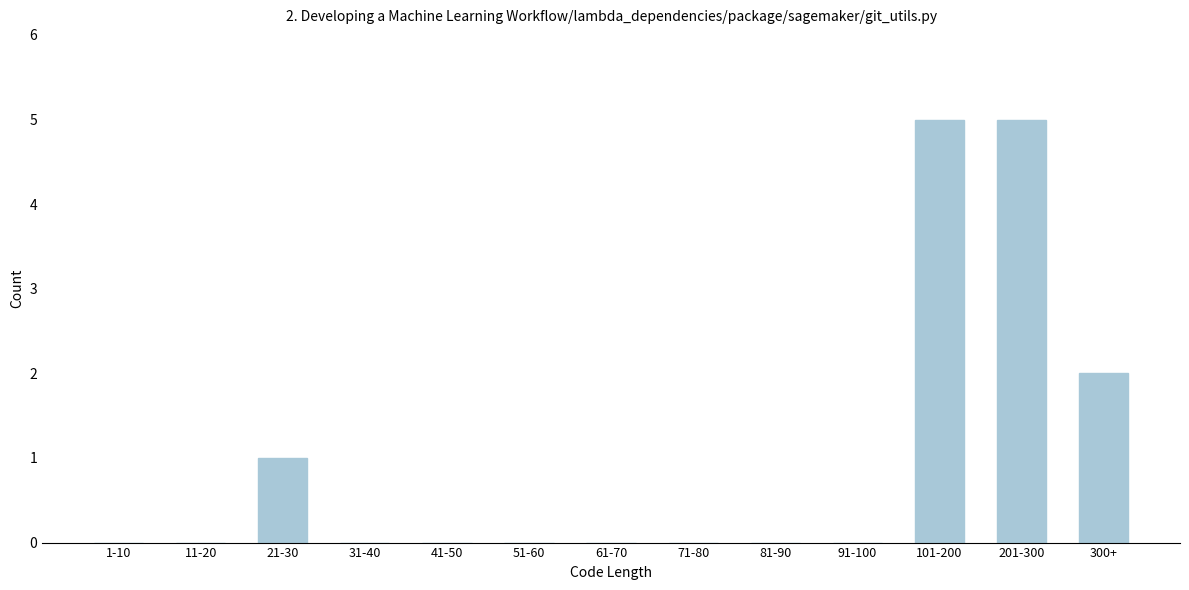

Reading right to left, transcribe all the data shown in this chart.

300+=2	201-300=5	101-200=5	91-100=0	81-90=0	71-80=0	61-70=0	51-60=0	41-50=0	31-40=0	21-30=1	11-20=0	1-10=0